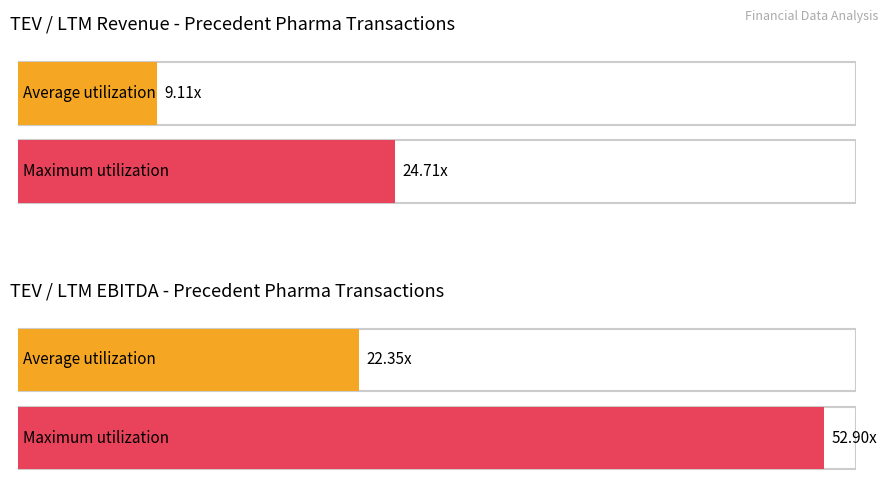

Does the chart contain any negative values?

No